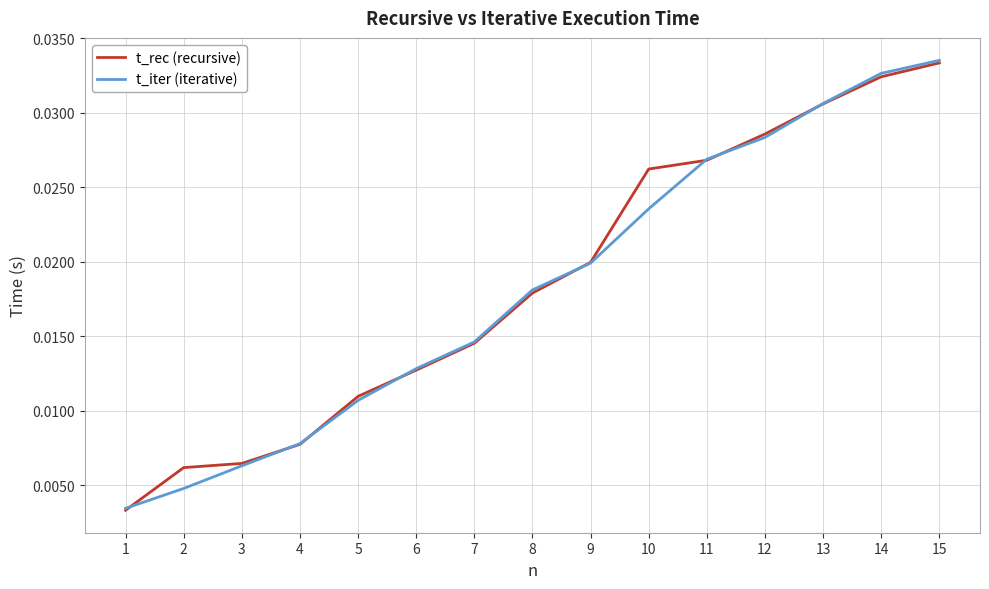

At which label is t_rec (recursive) closest to 0?

1